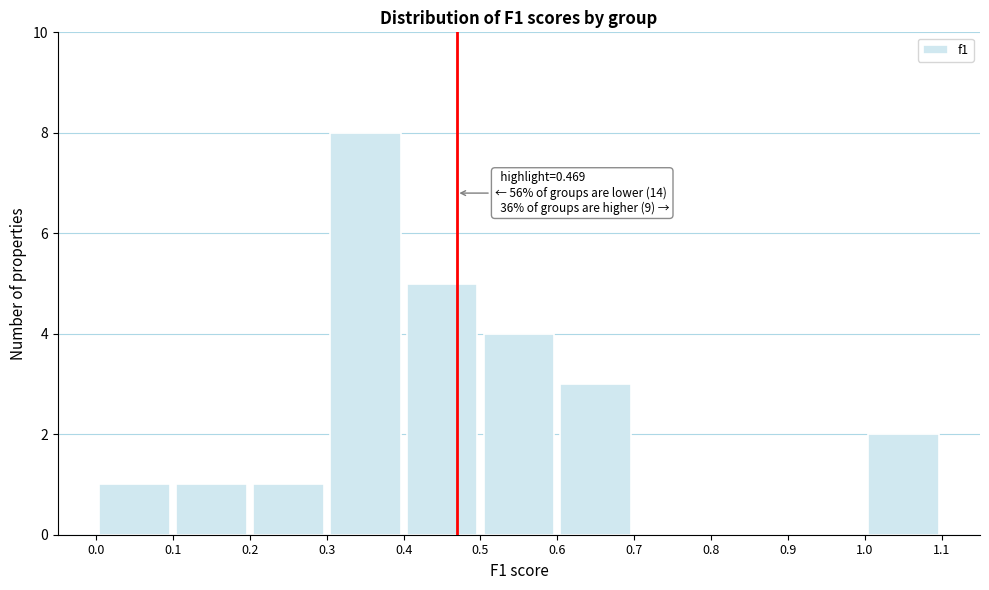

Which range on the x-axis has the tallest bar?

0.3 to 0.4